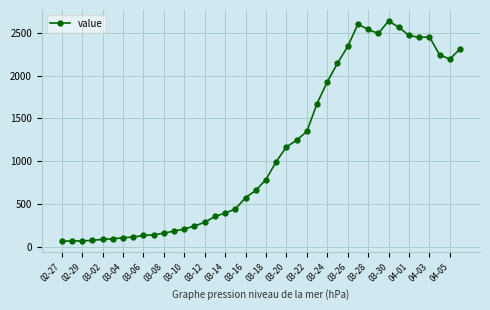

What is the difference between the maximum and minimum values?

2579